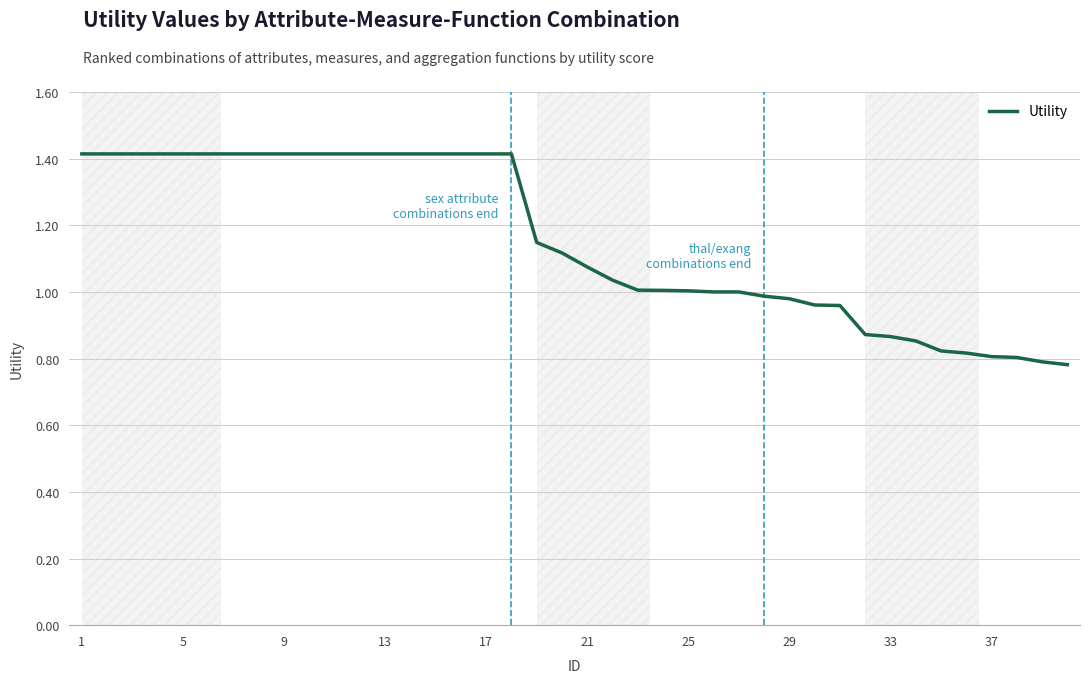

What is the greatest value displayed?

1.4